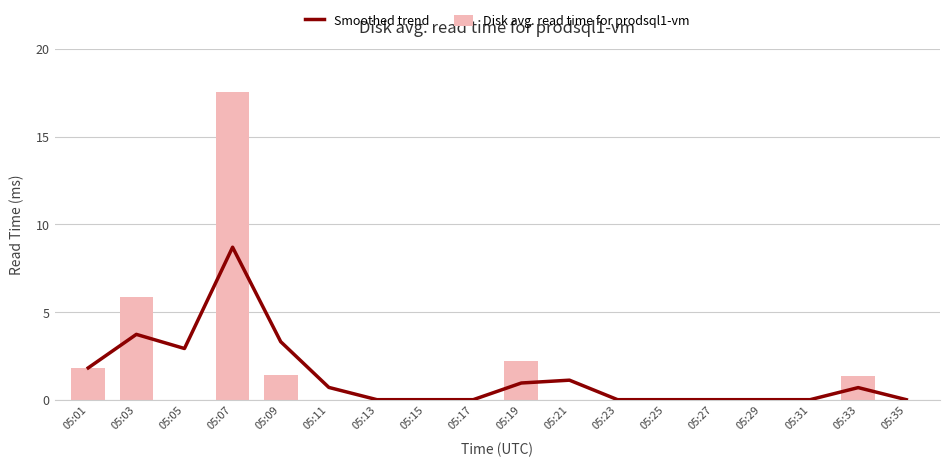

What is the sum of the Smoothed trend values at 05:01 and 05:31?

1.8